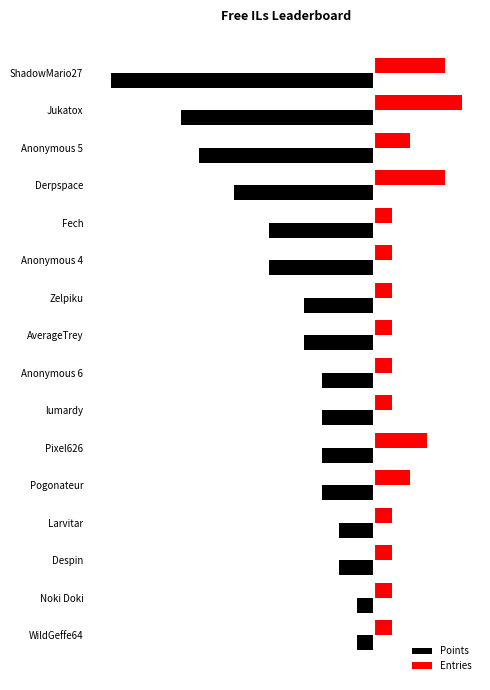

List the series in order of their overall mean, lowest first.

Points, Entries